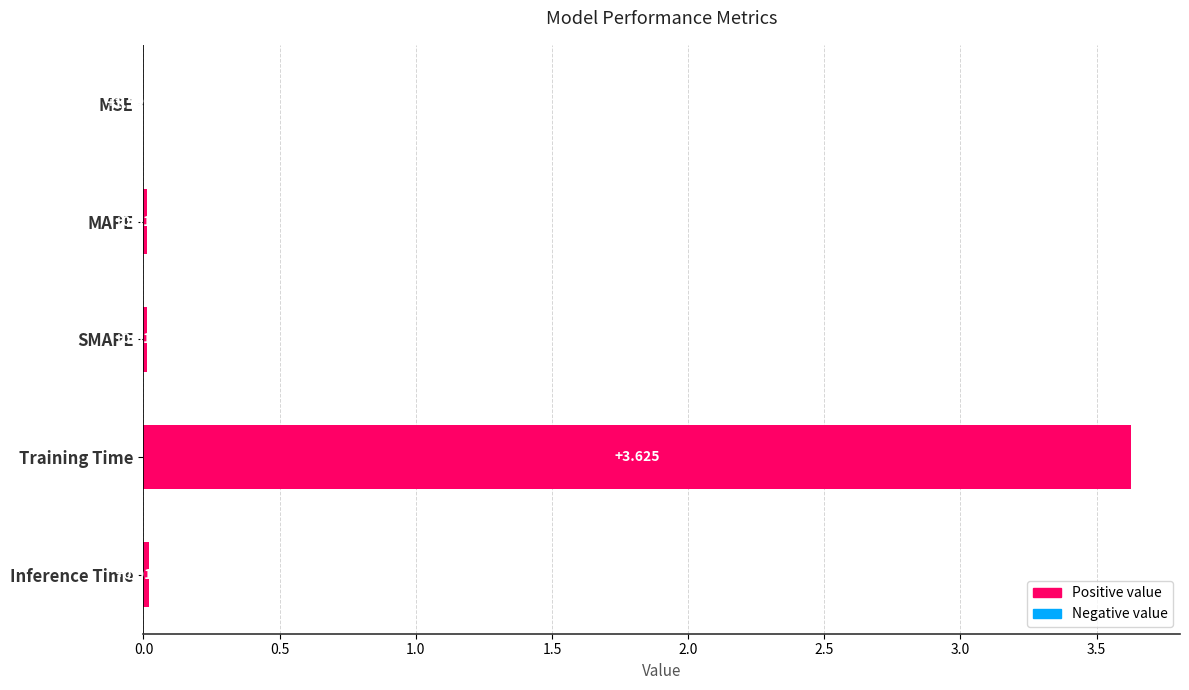

Which category has the highest value across all series?

Training Time